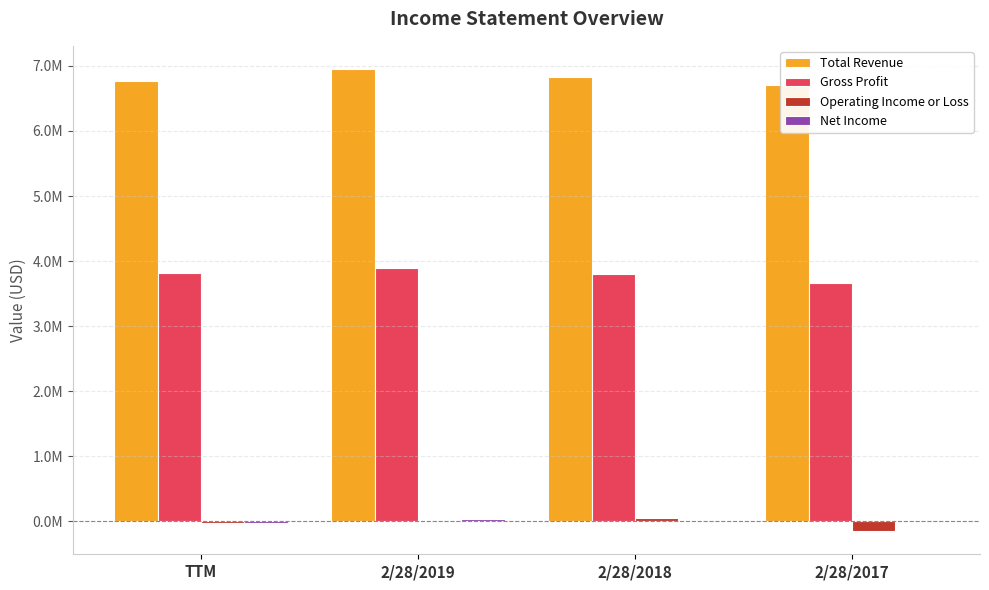

How many distinct data groups are displayed?

4